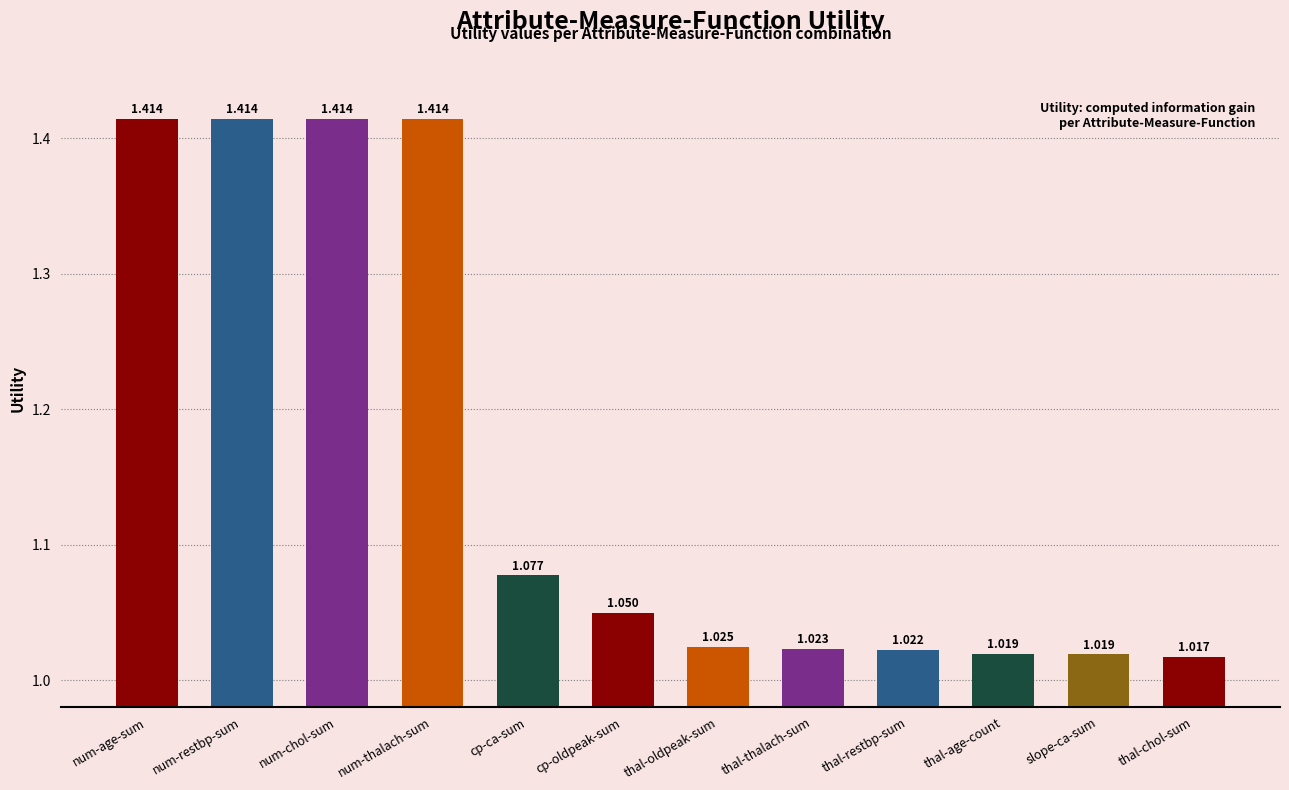

Does the chart contain any negative values?

No